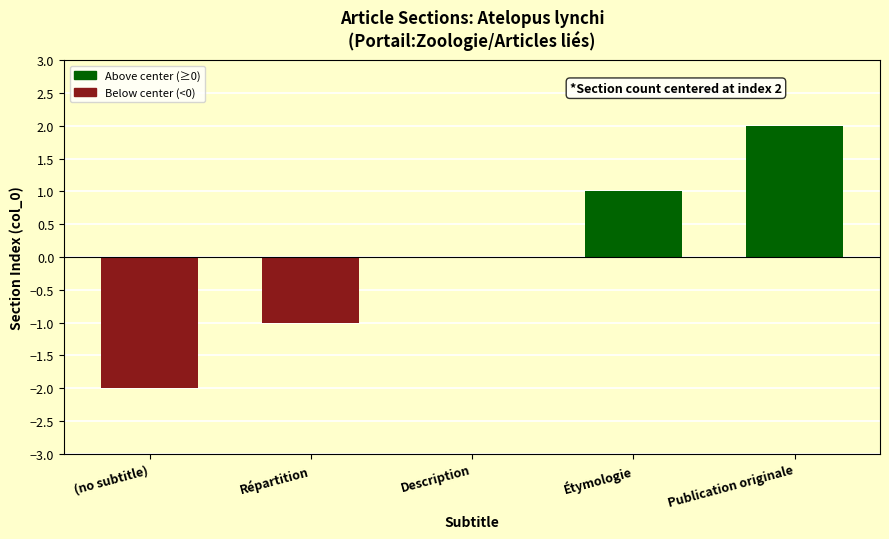

Reading left to right, extract all data points from this chart.

(no subtitle)=-2	Répartition=-1	Description=0	Étymologie=1	Publication originale=2